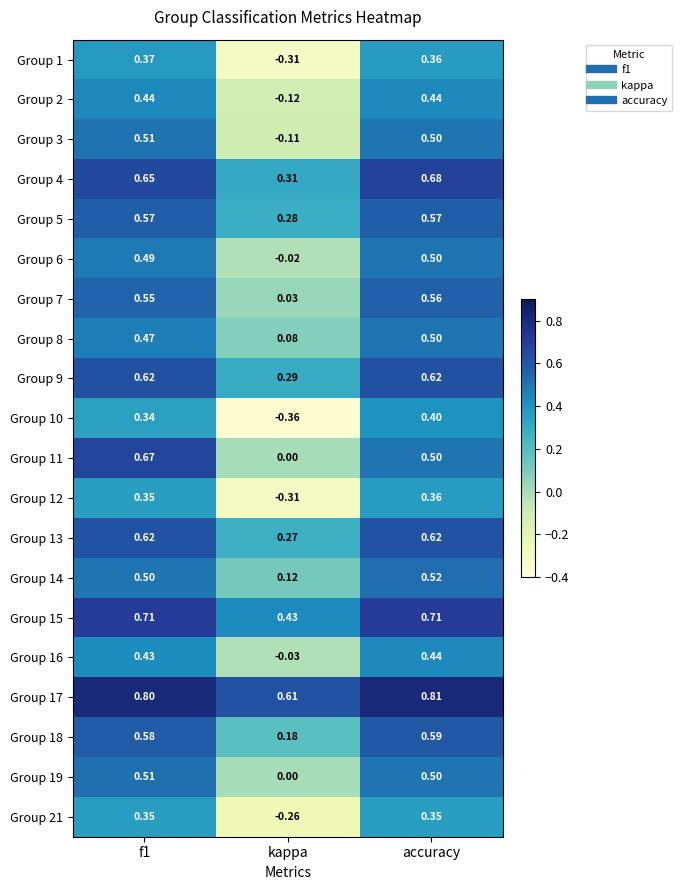

Where is Group 6 nearest to the value 0?

kappa